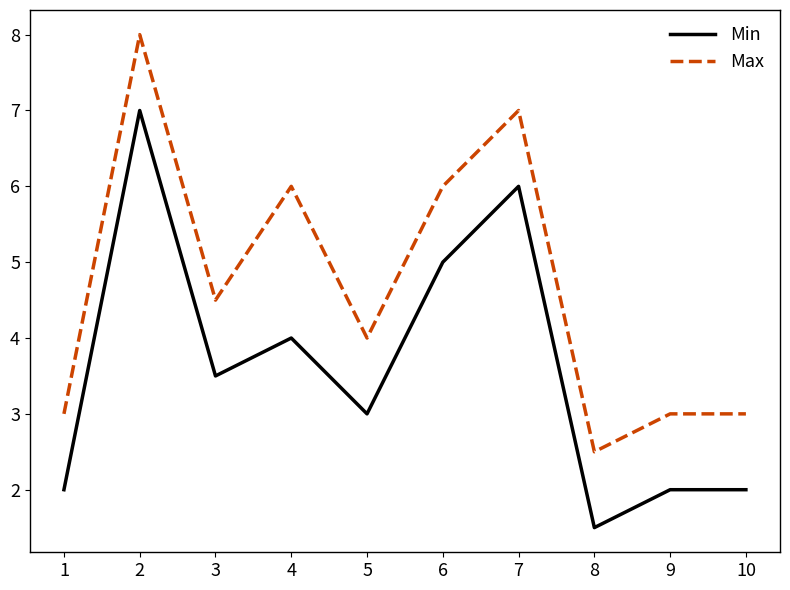

True or false: Max and Min intersect in this chart.

False